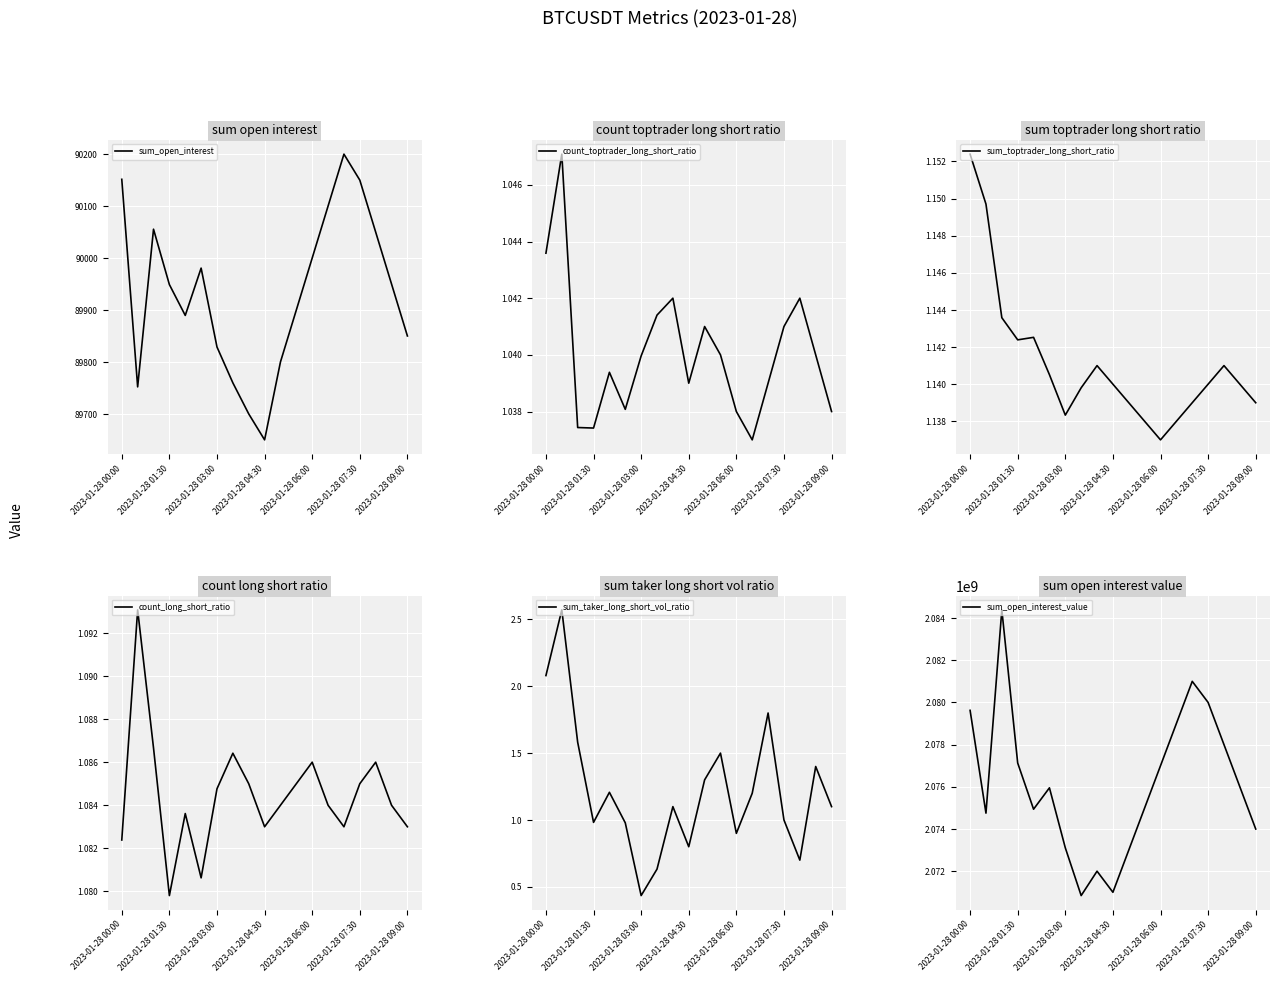

At which label is sum_toptrader_long_short_ratio closest to 1?

2023-01-28 06:00